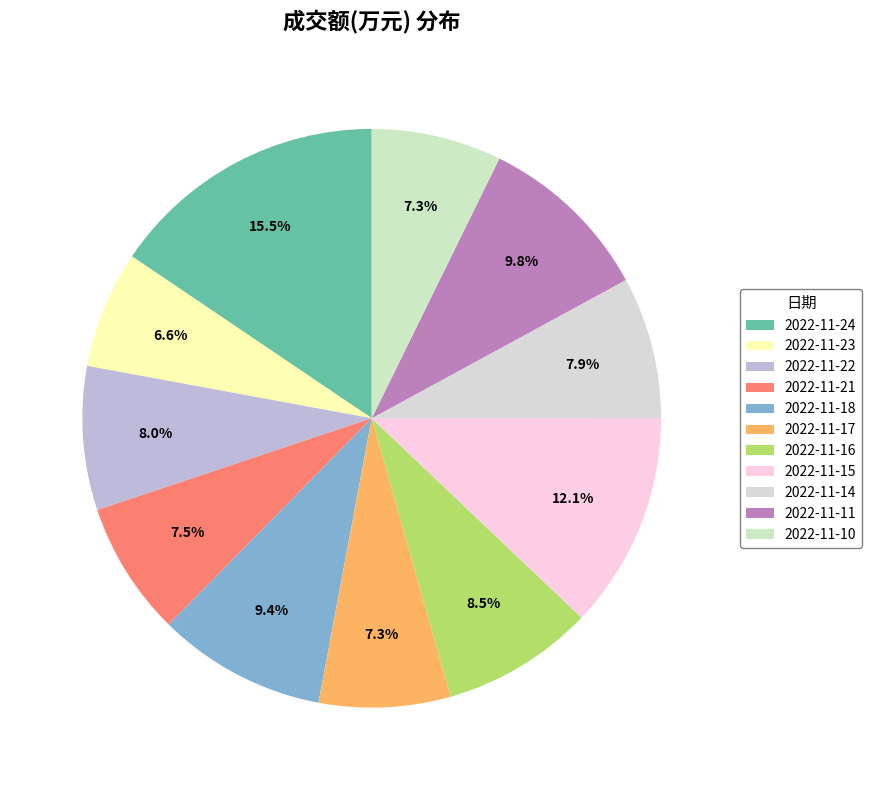

Rank the categories by value from lowest to highest.

2022-11-23, 2022-11-10, 2022-11-17, 2022-11-21, 2022-11-14, 2022-11-22, 2022-11-16, 2022-11-18, 2022-11-11, 2022-11-15, 2022-11-24